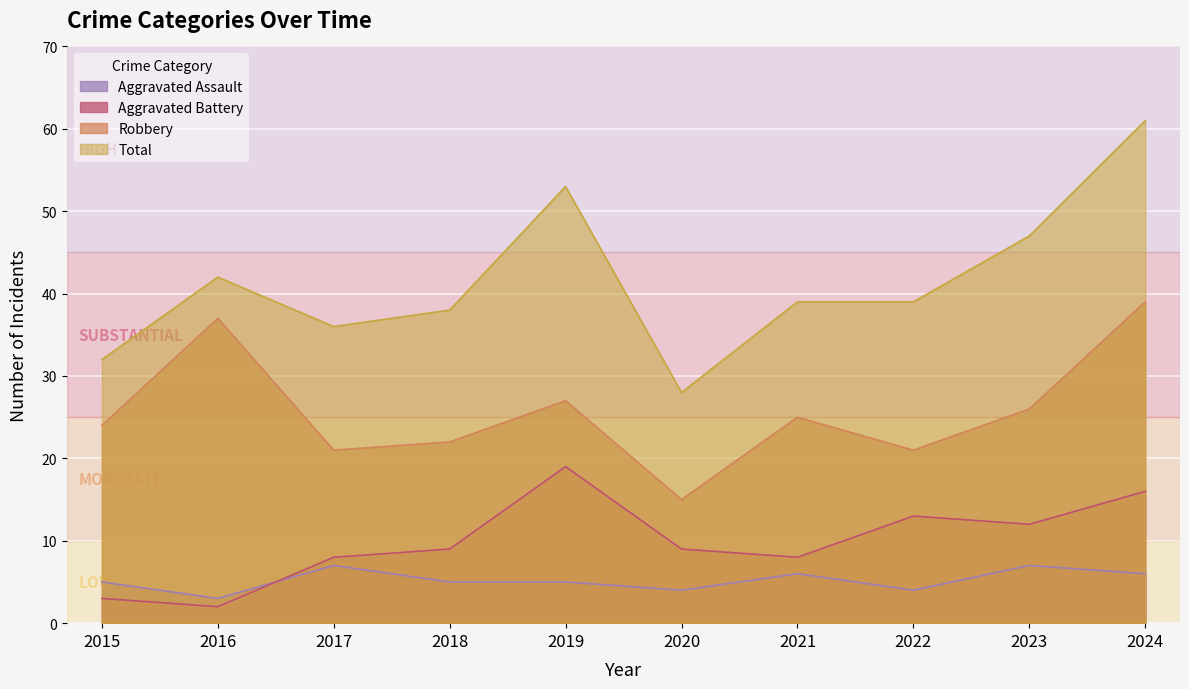

How many interior local peaks does the Robbery series have?

3